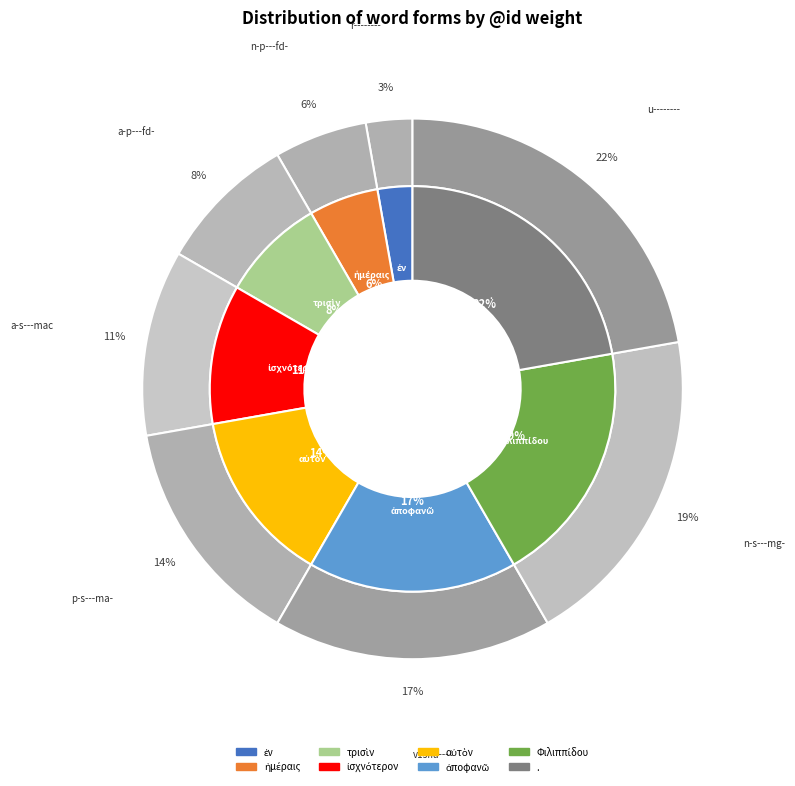

What is the largest slice in the pie chart?

.